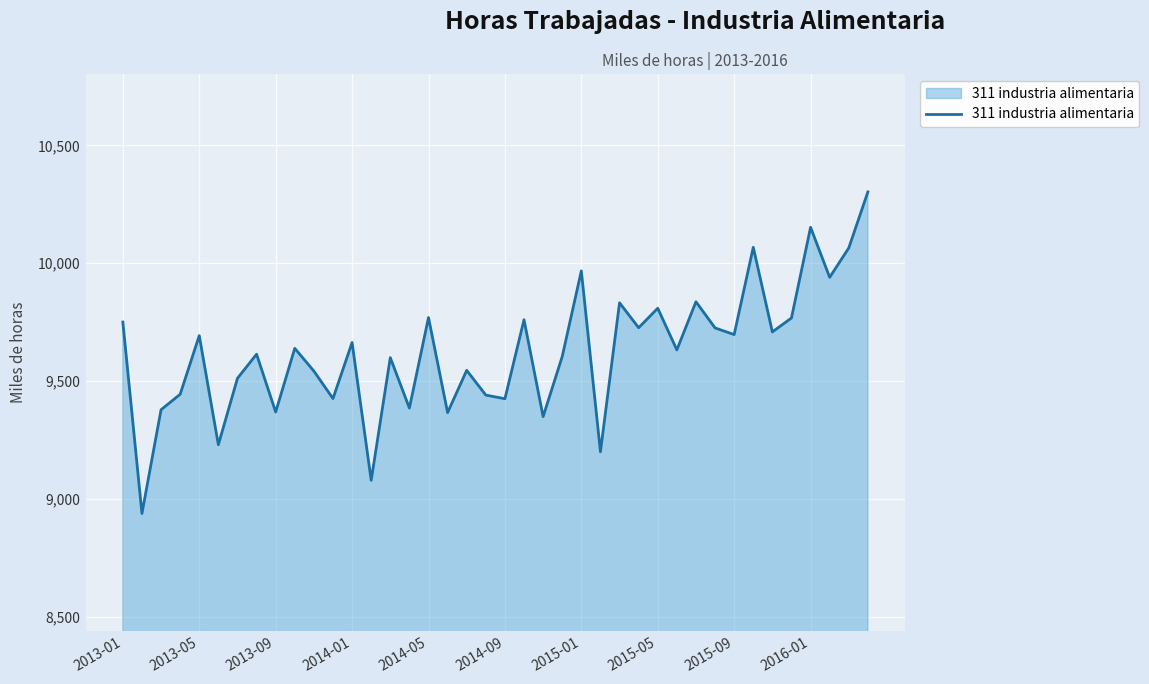

What is the smallest value displayed?

8939.0